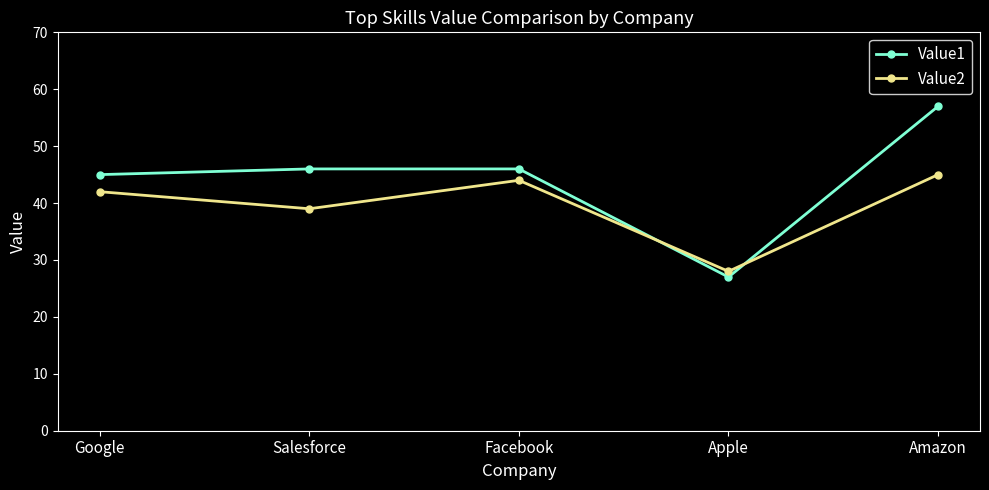

What is the difference between the Value1 values at Google and Apple?

18